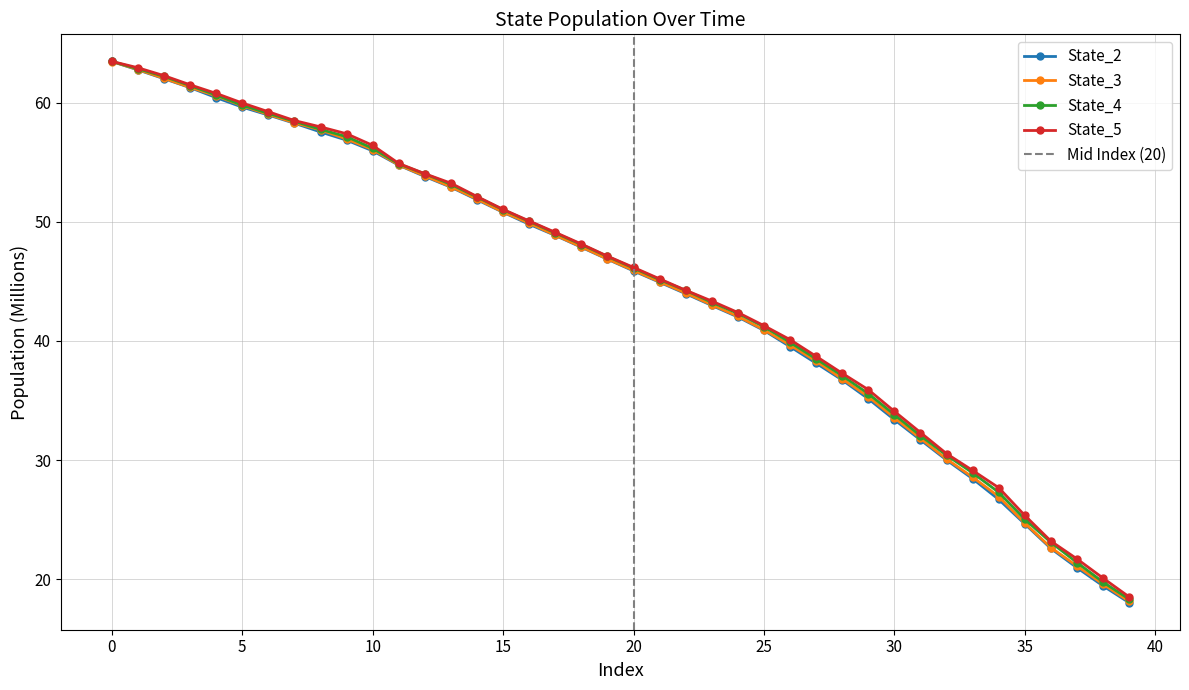

What is the label of the 19th point from the left?

18